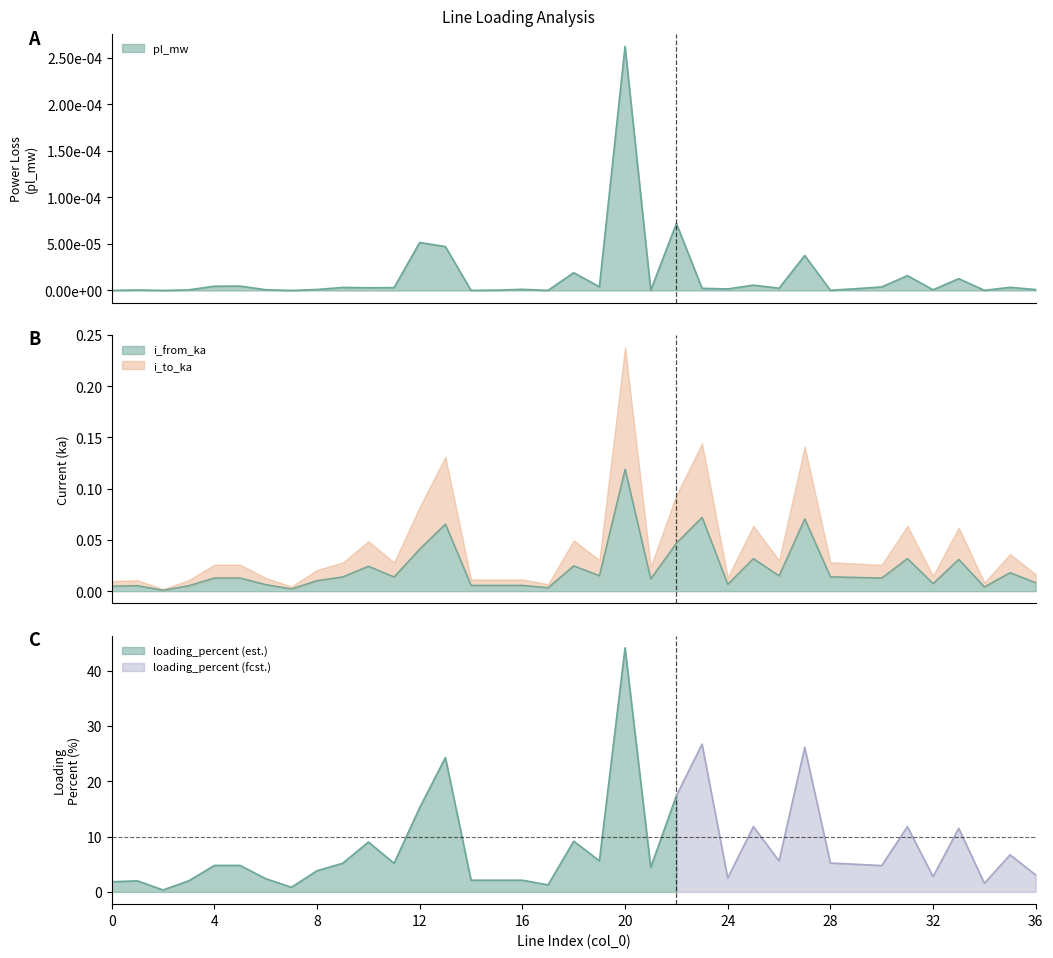

Does the chart have visible grid lines?

No